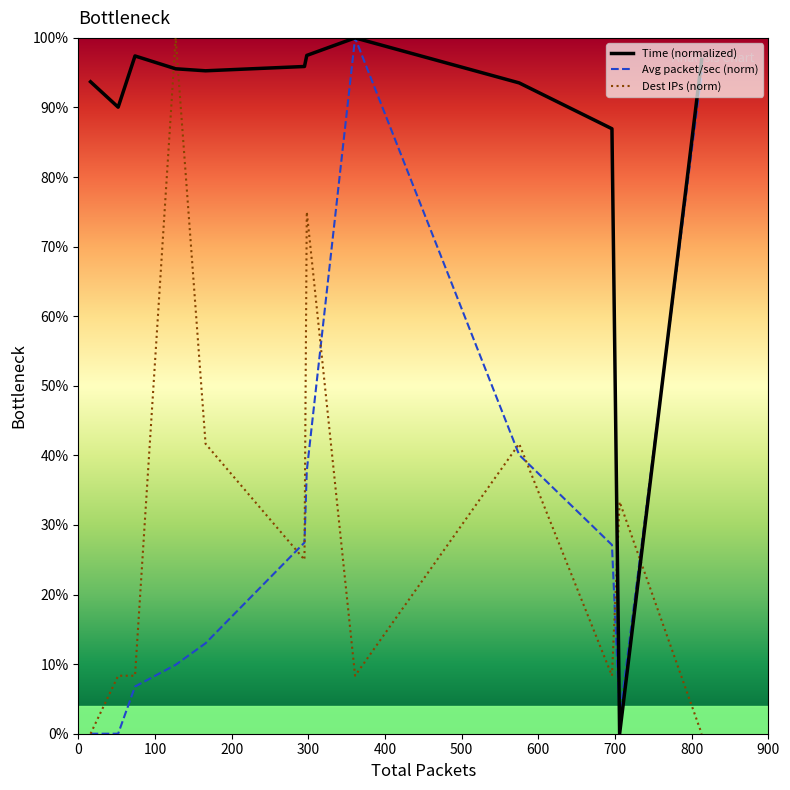

Which series has the largest total across all categories?

Time (normalized)